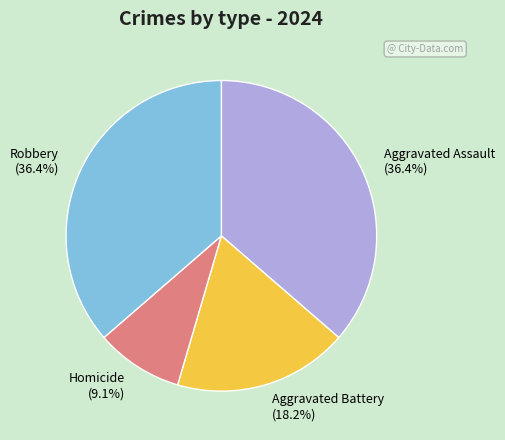

Which category has the smallest portion of the pie?

Homicide